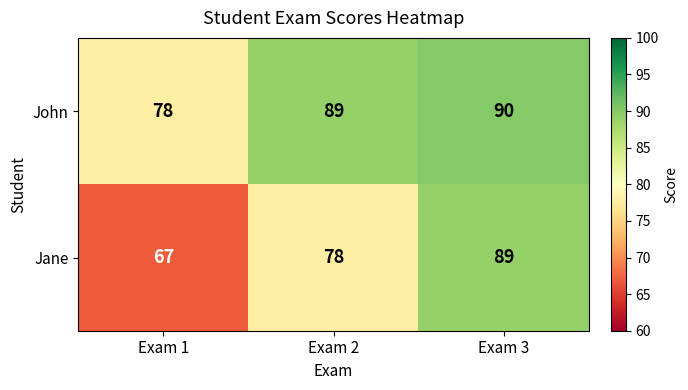

What is the sum of all John values?

257